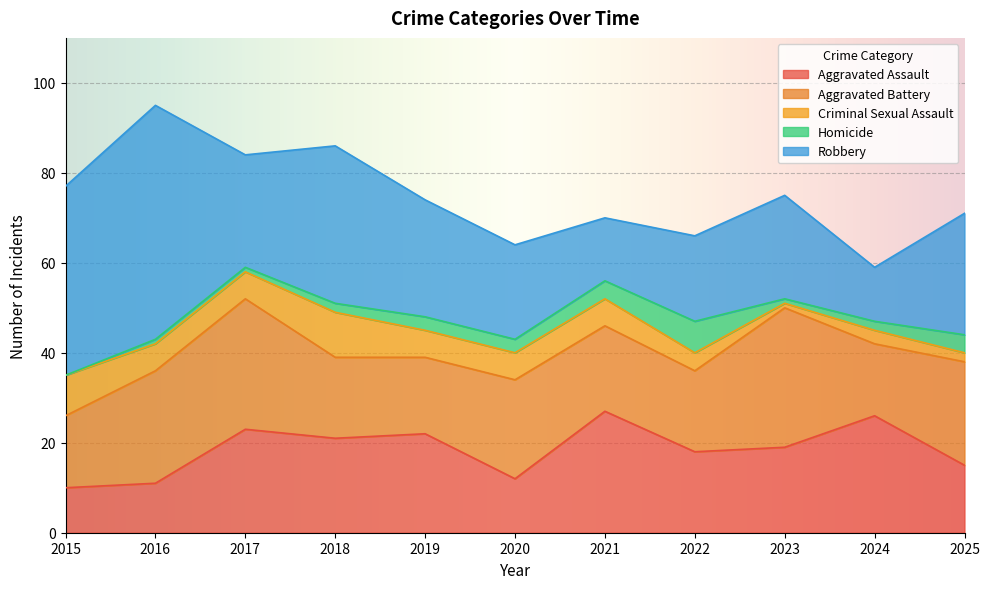

At how many categories does at least one series exceed 31?

3